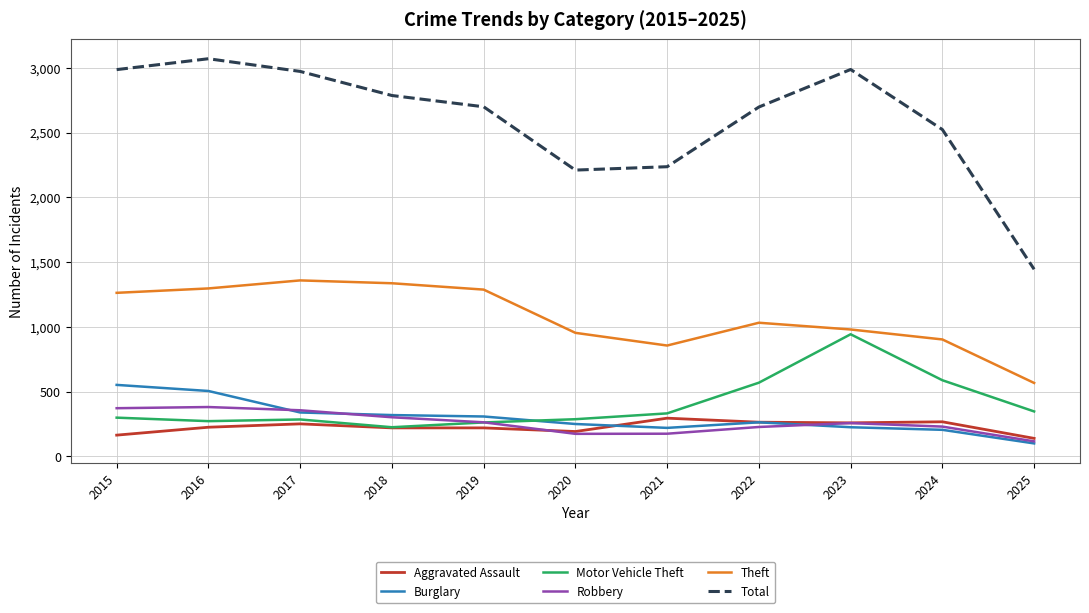

How many lines are shown in the chart?

6